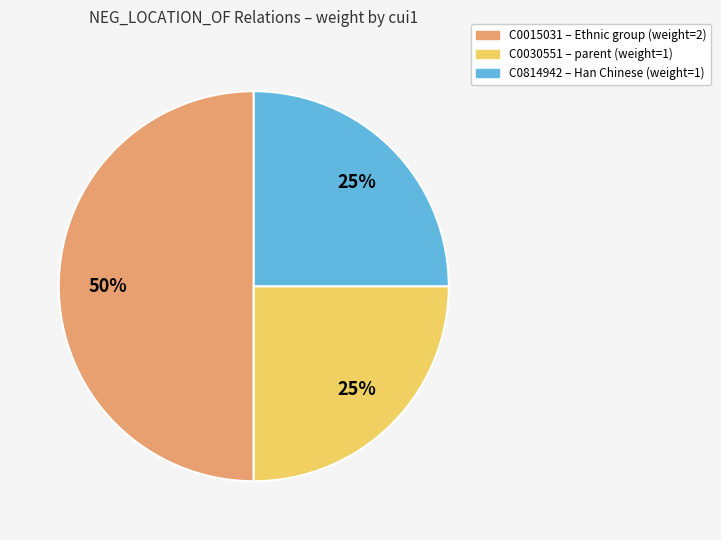

Does C0030551 – parent (weight=1) represent more than half of the total?

No